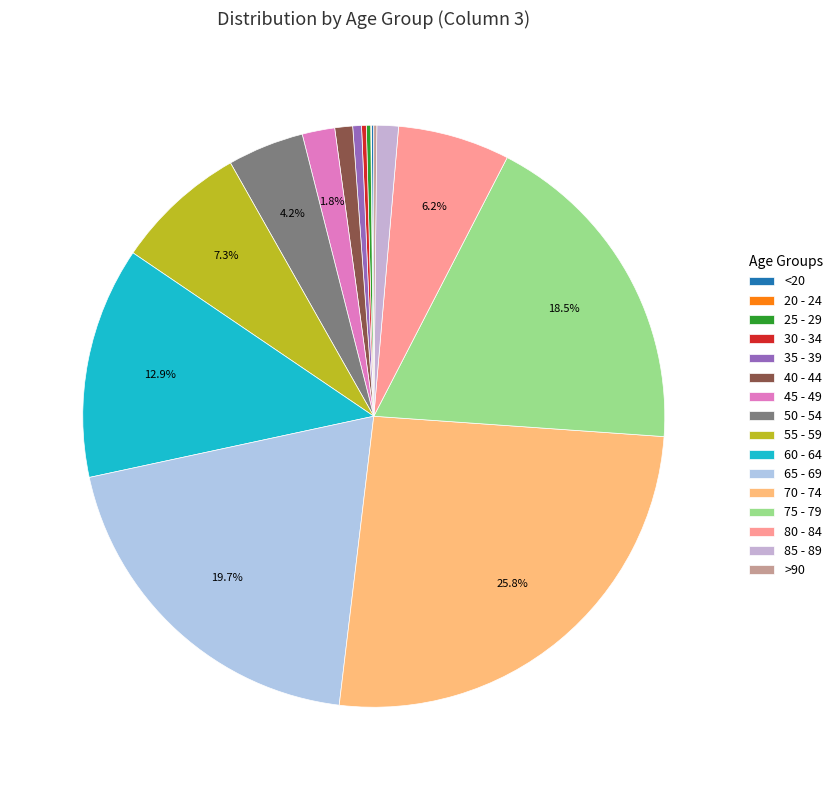

To the nearest percent, what is the average slice percentage?

6%